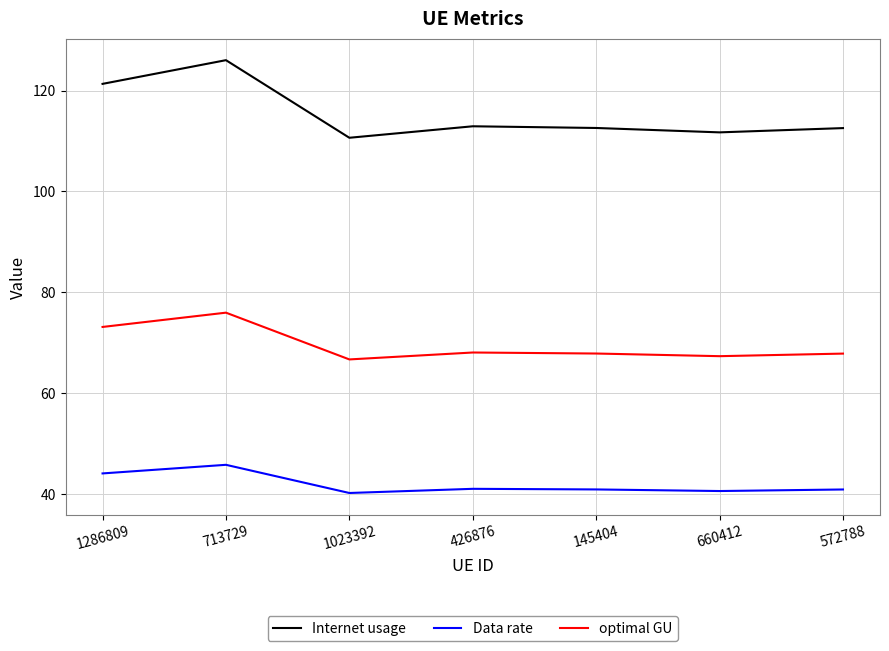

What is the approximate value of Data rate at 1023392?

40.2